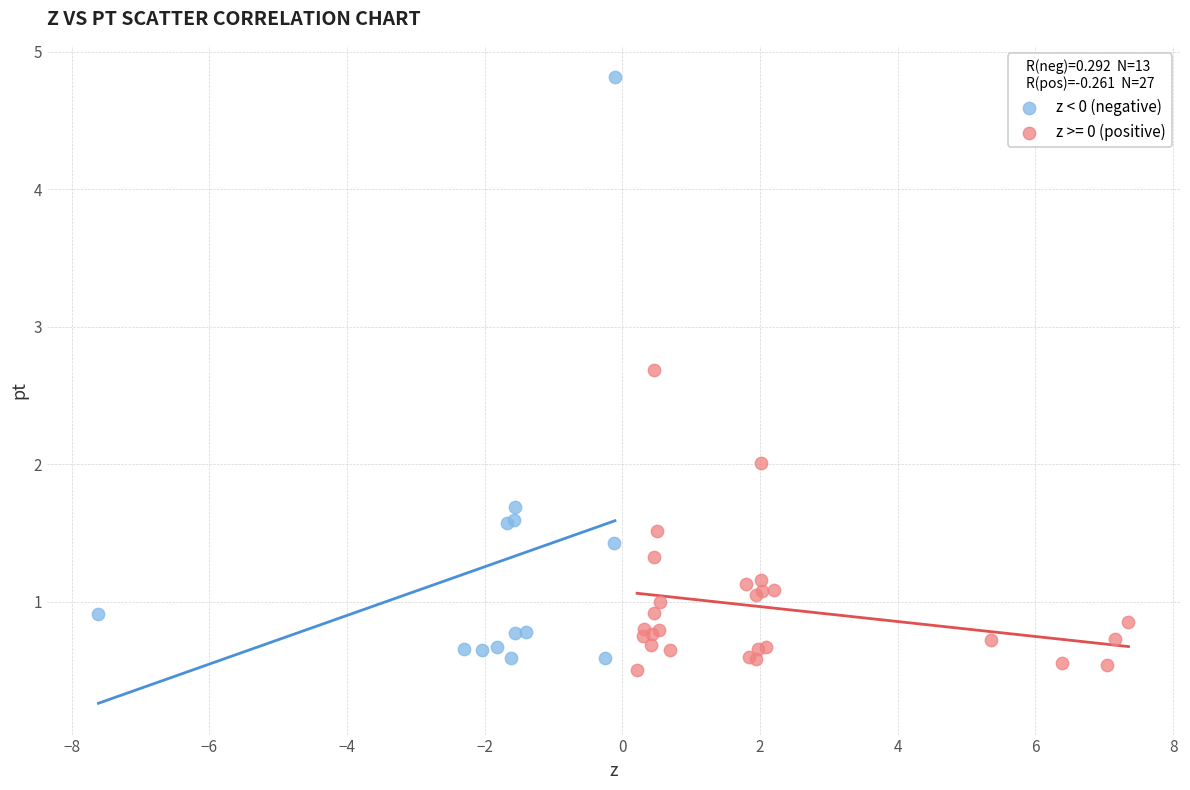

Which series has the widest spread of Y values?

z < 0 (negative)